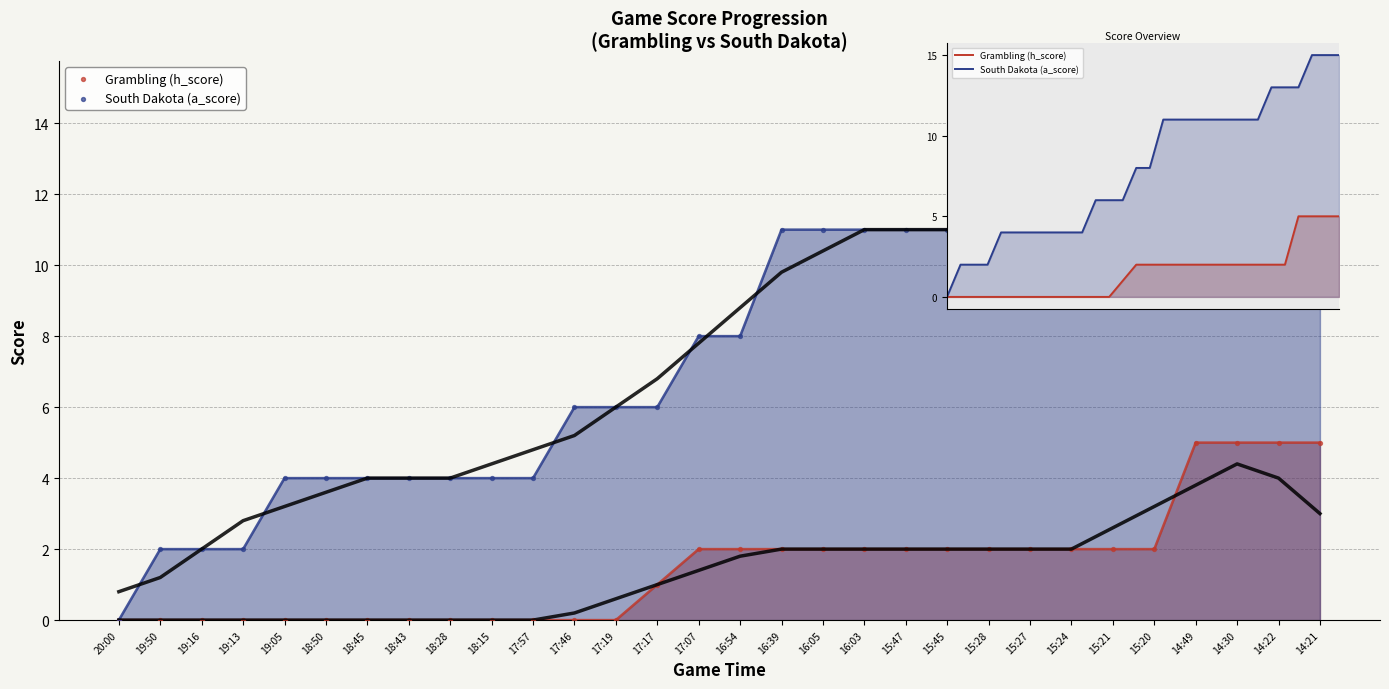

Is the value of Grambling (h_score) at 15:28 greater than the value of South Dakota (a_score) at 18:50?

No